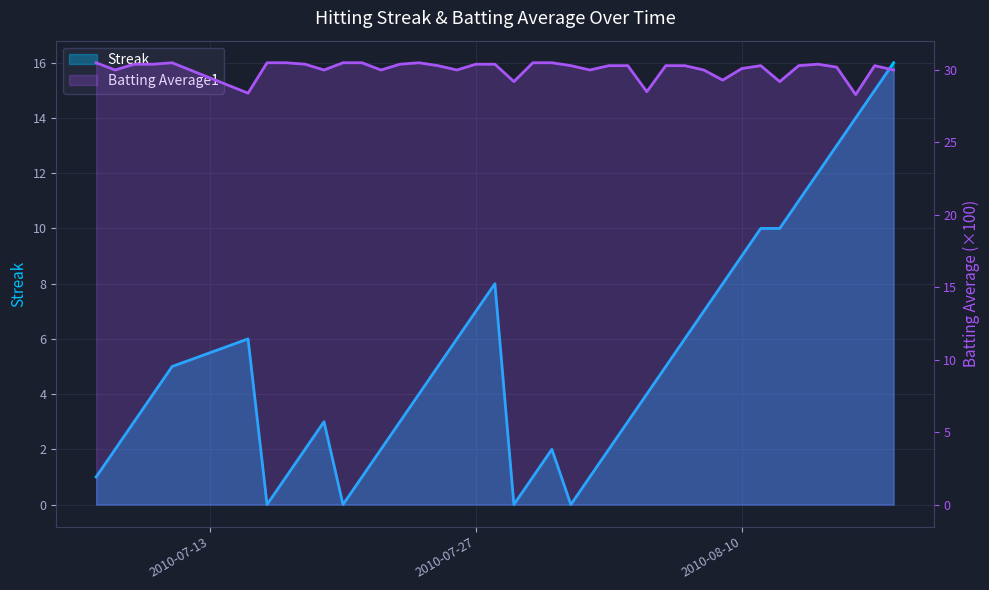

True or false: Batting Average1 and Streak cross at least once.

False